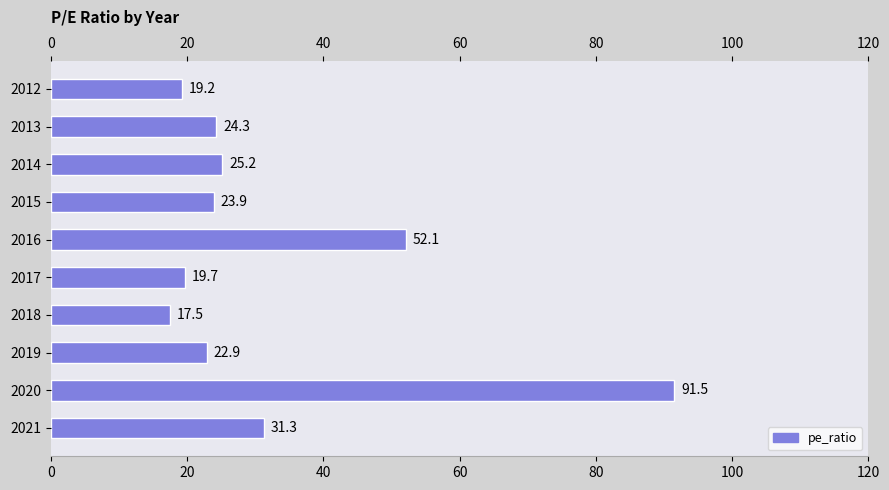

Rank the categories by value from highest to lowest.

2020, 2016, 2021, 2014, 2013, 2015, 2019, 2017, 2012, 2018